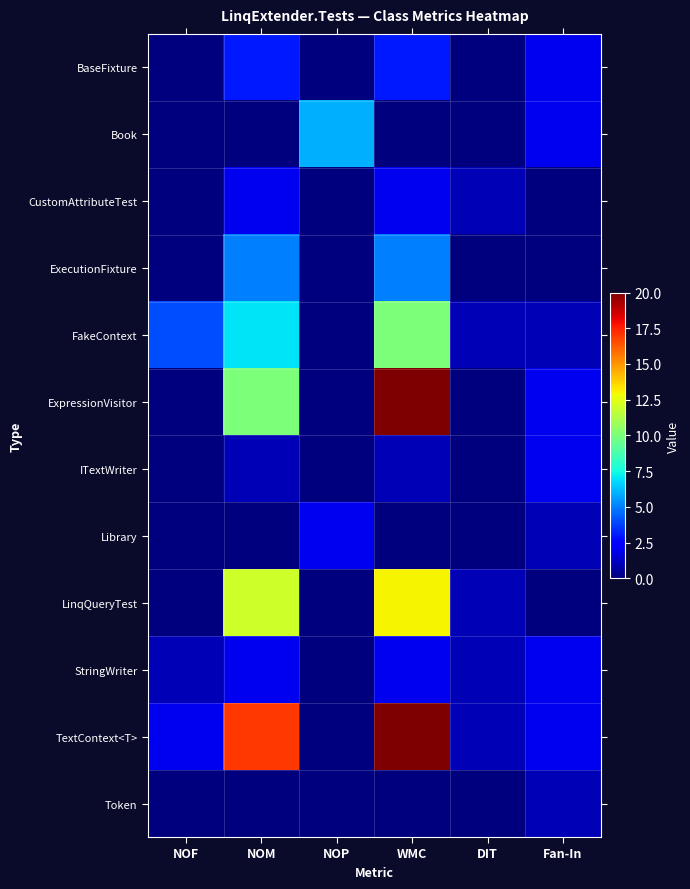

At how many categories does at least one series exceed 17?

1